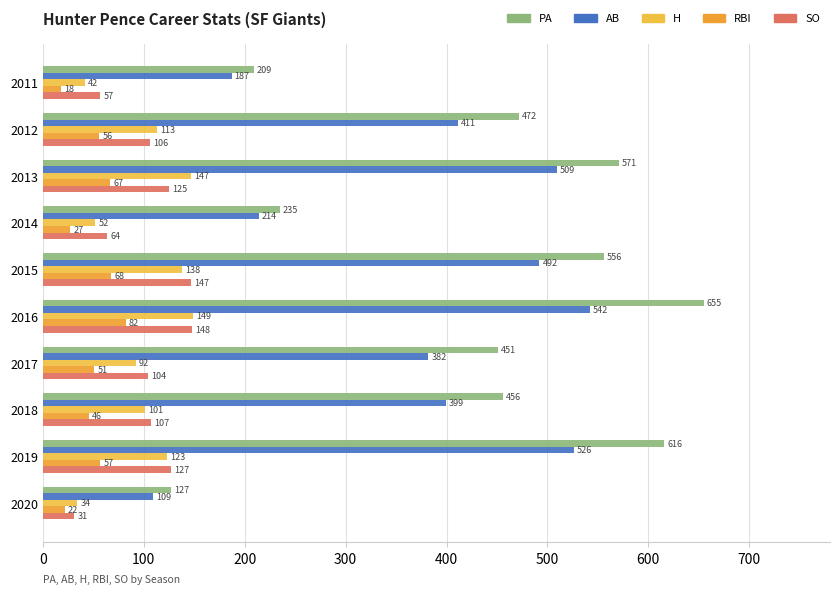

What is the maximum value shown in the chart?

655